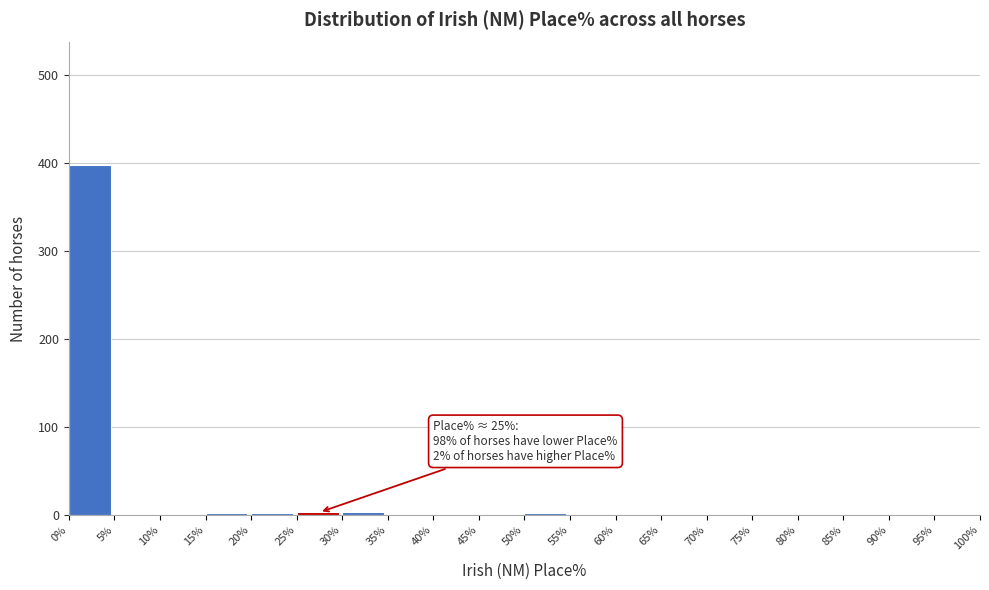

Which range on the x-axis has the tallest bar?

0% to 5%